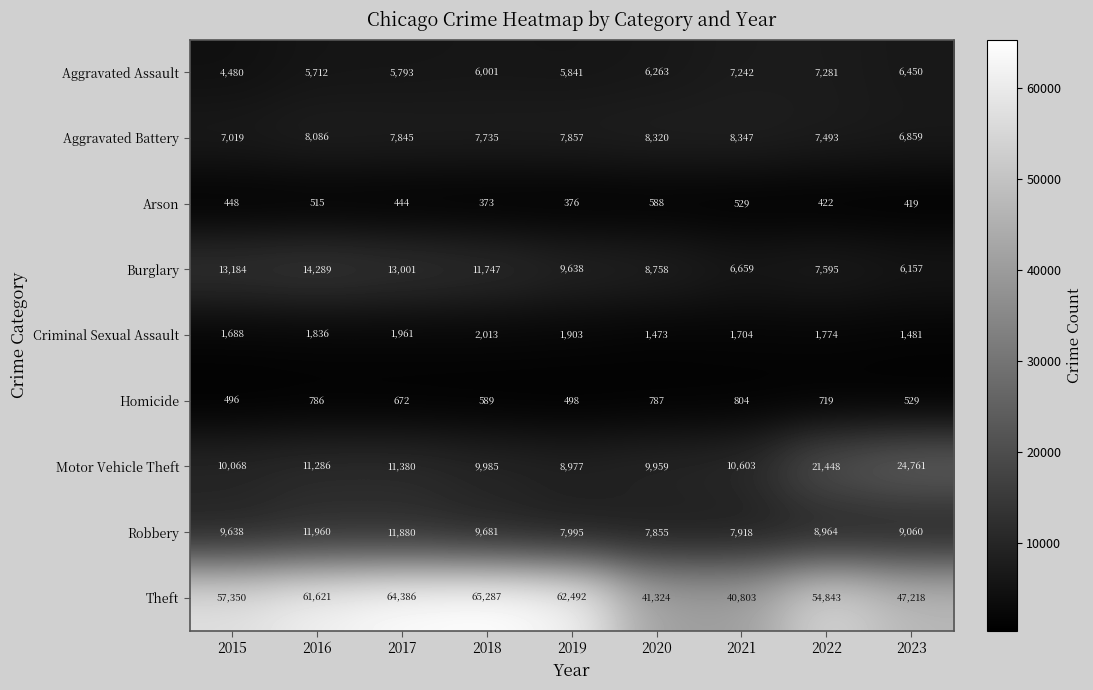

List the labels in order of Arson value, largest first.

2020, 2021, 2016, 2015, 2017, 2022, 2023, 2019, 2018